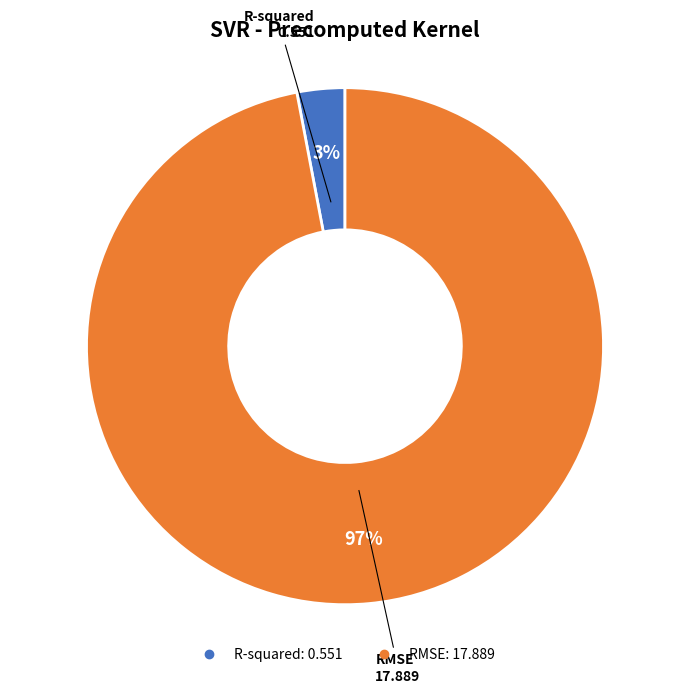

How many slices are in this pie chart?

2